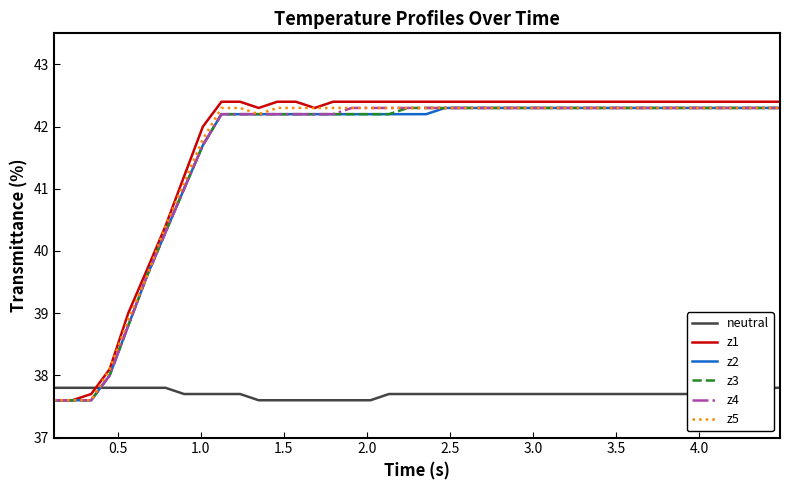

What is the lowest value of the z1 series?

37.6